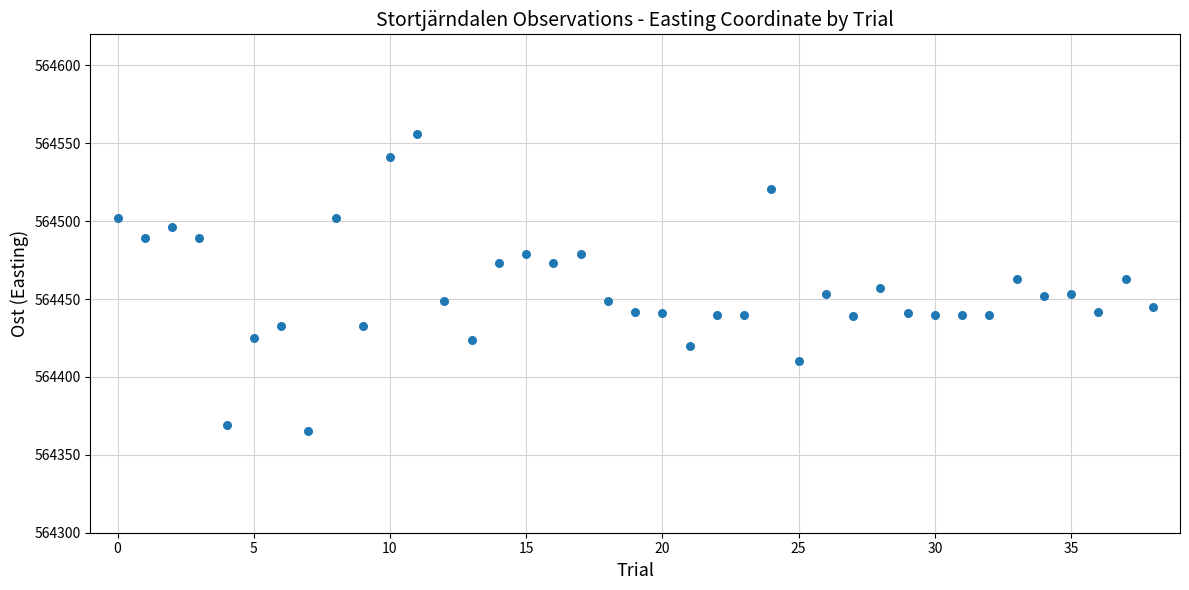

How many data points are displayed?

39